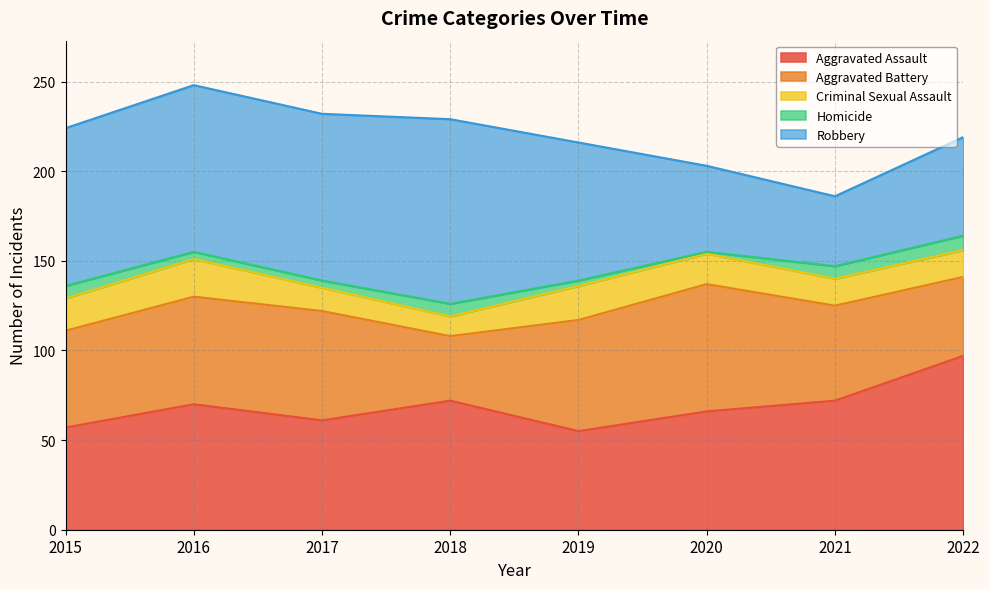

At which category does Homicide reach its first local peak?

2018